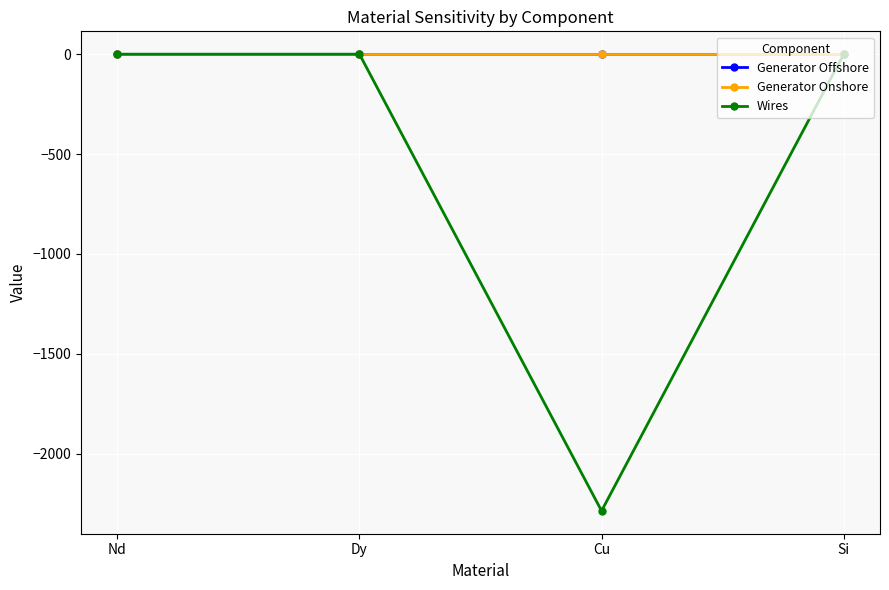

Is it true that Wires equals 0.0 at Nd?

True